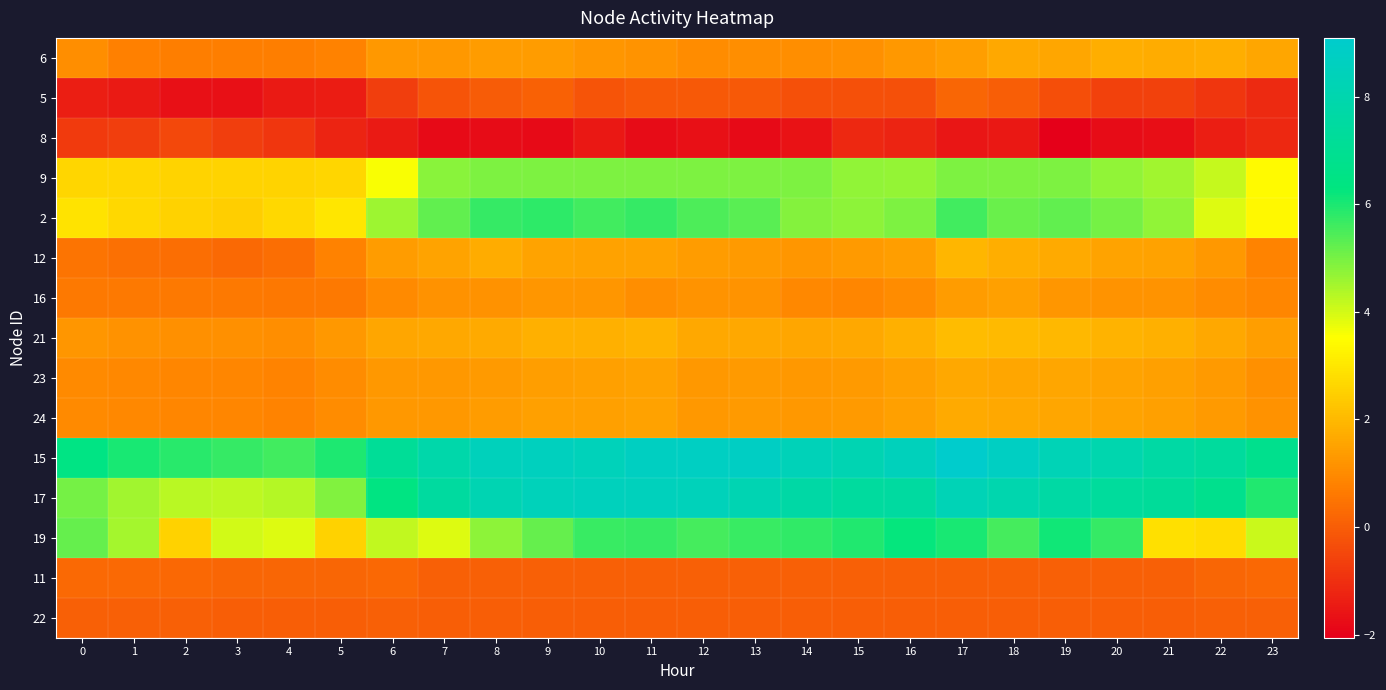

What is the spread (max minus min) of values at 14?

10.0